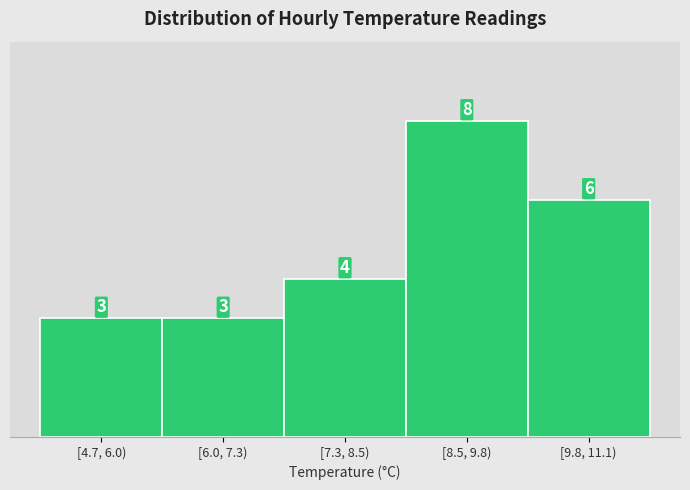

Reading left to right, list all the values displayed in this chart.

3	3	4	8	6